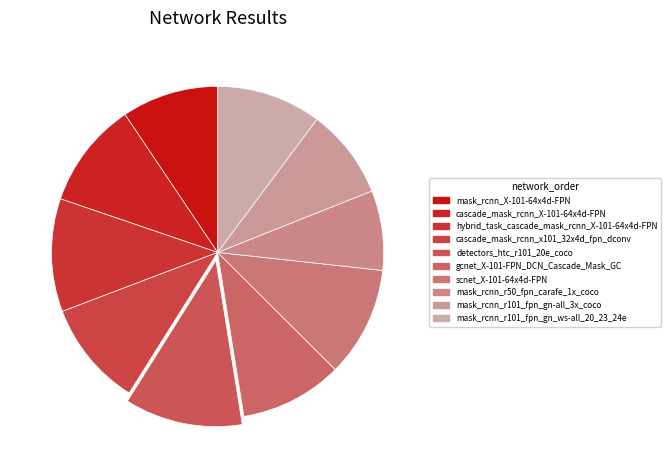

How many segments does this pie chart have?

10